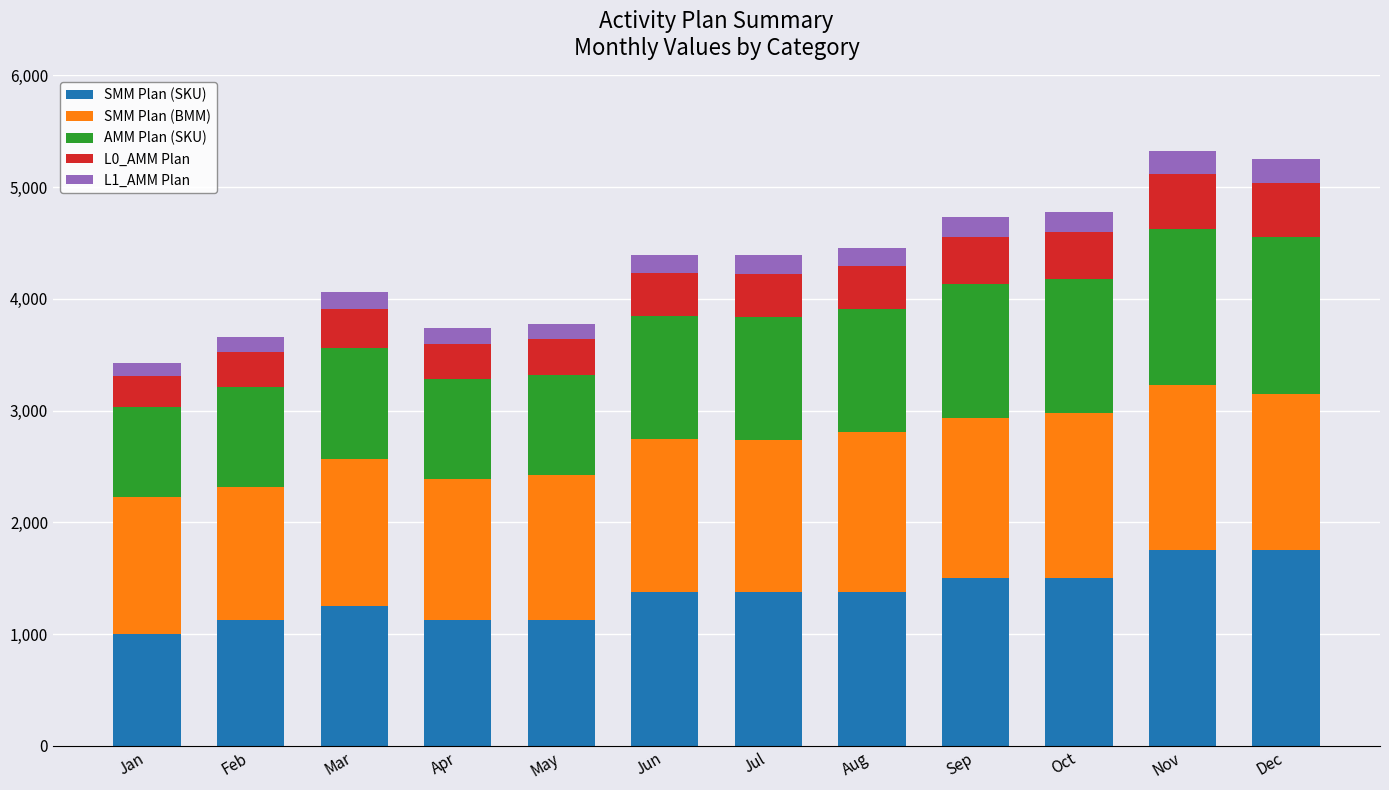

What is the total value across all series at Nov?

5326